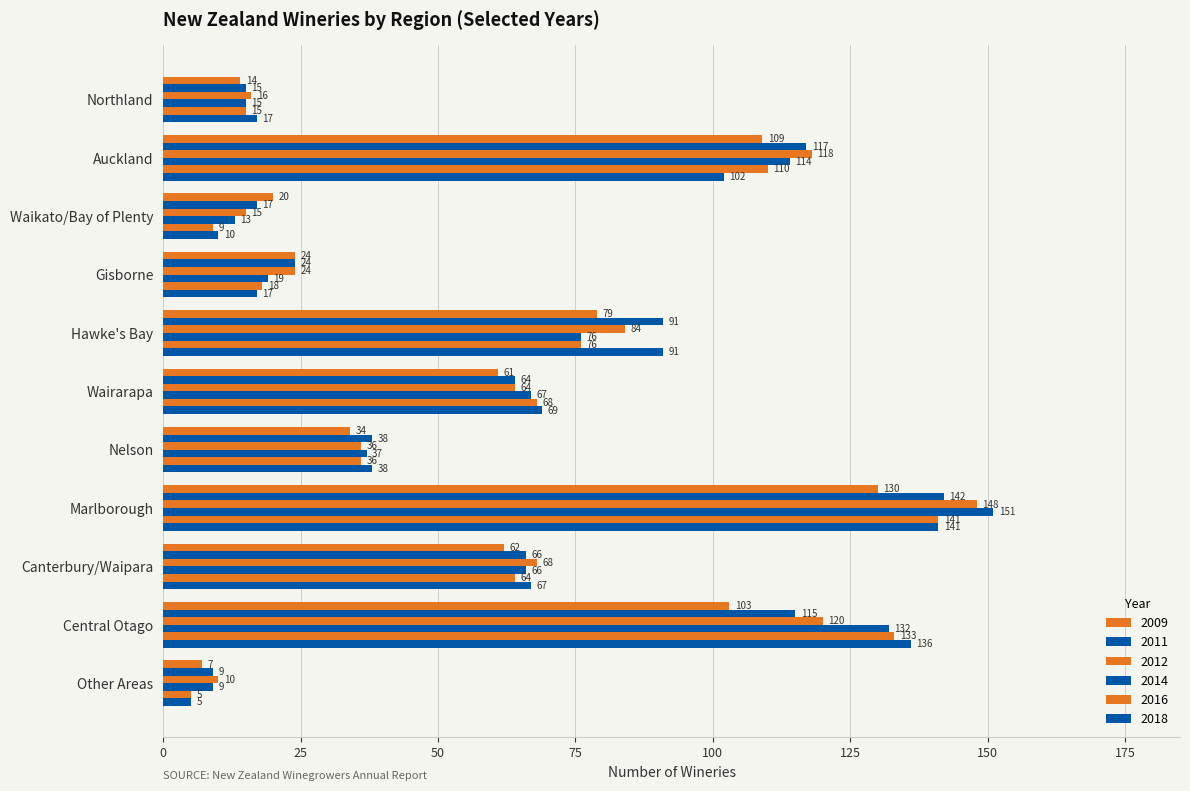

Which series has the largest total across all categories?

2012